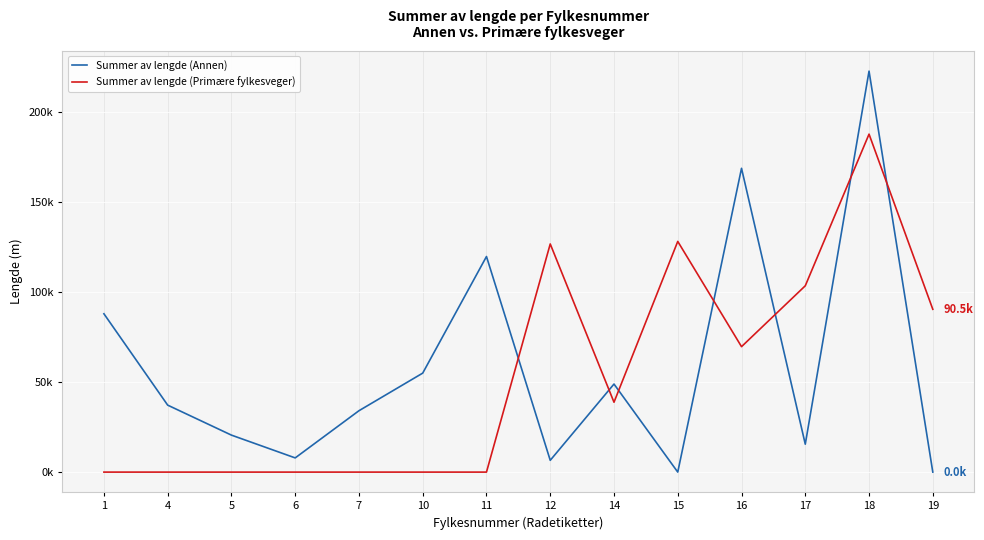

Between 4 and 14, which is larger?

14